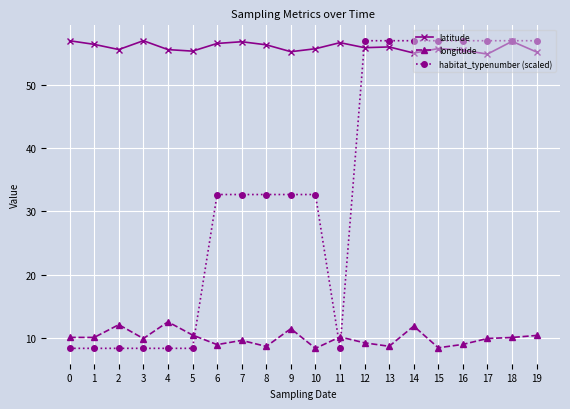

How many values in the habitat_typenumber (scaled) series exceed 32?

13